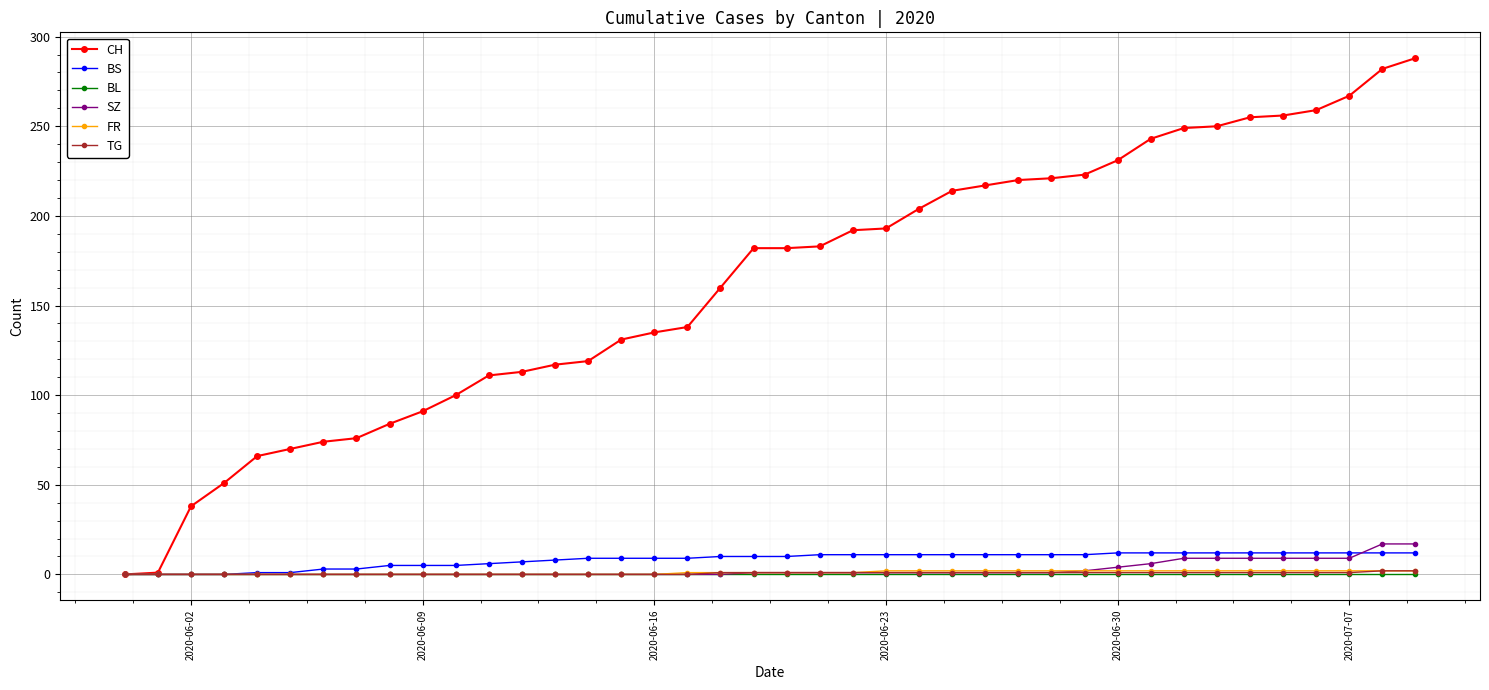

At how many categories does at least one series exceed 123?

25